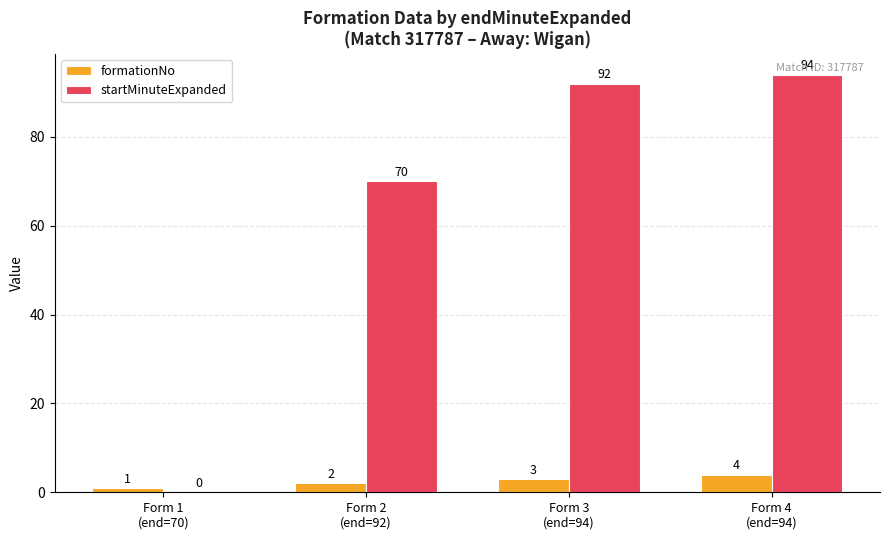

At which label is formationNo closest to 2?

Form 2
(end=92)